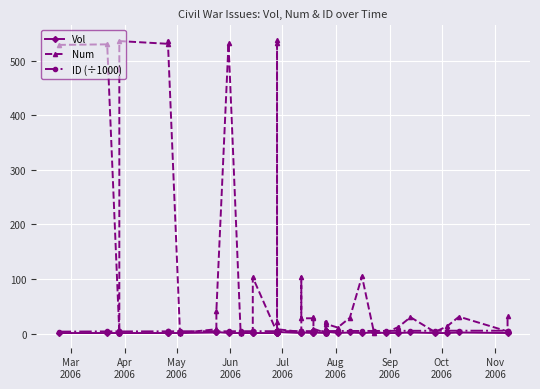

True or false: ID (÷1000) and Vol cross at least once.

False